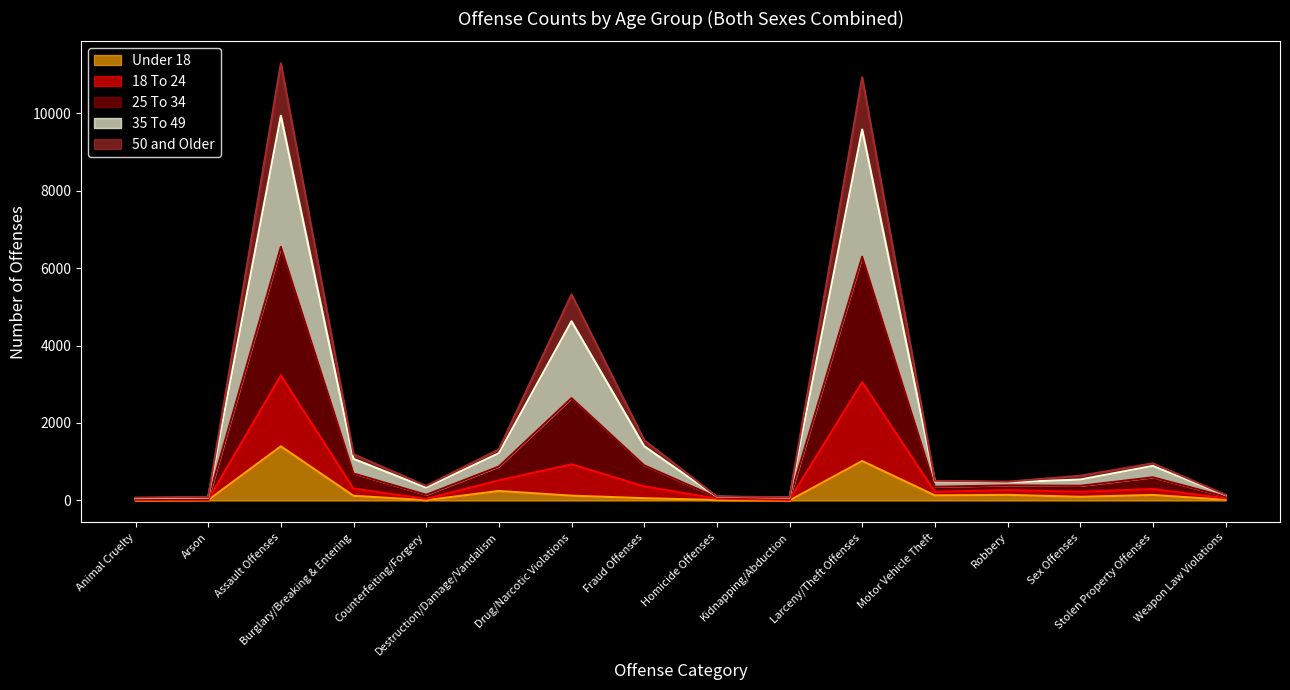

At which label does Under 18 reach its minimum?

Kidnapping/Abduction